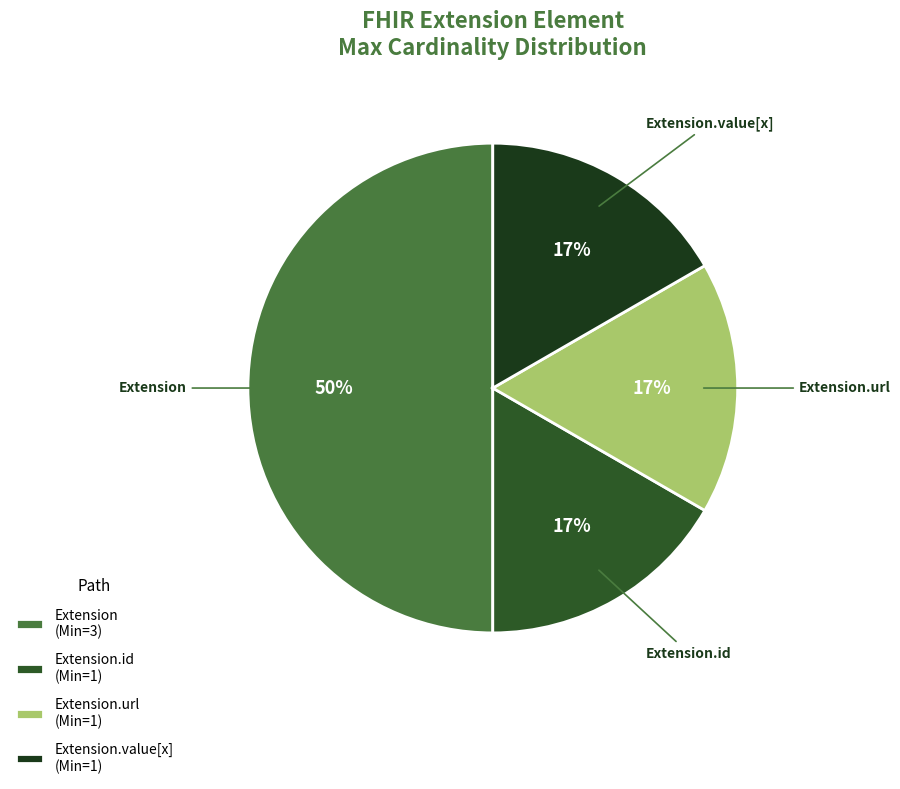

Does Extension.url account for over 50% of the chart?

No